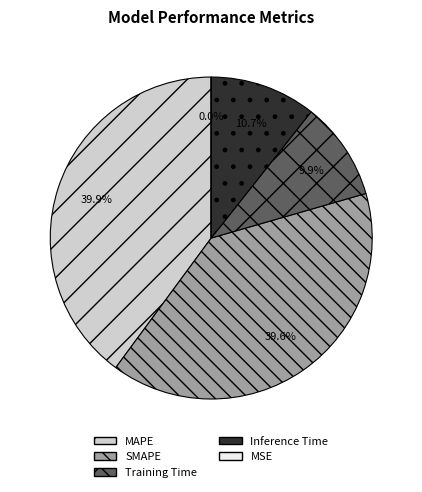

Does any single category account for the majority?

No